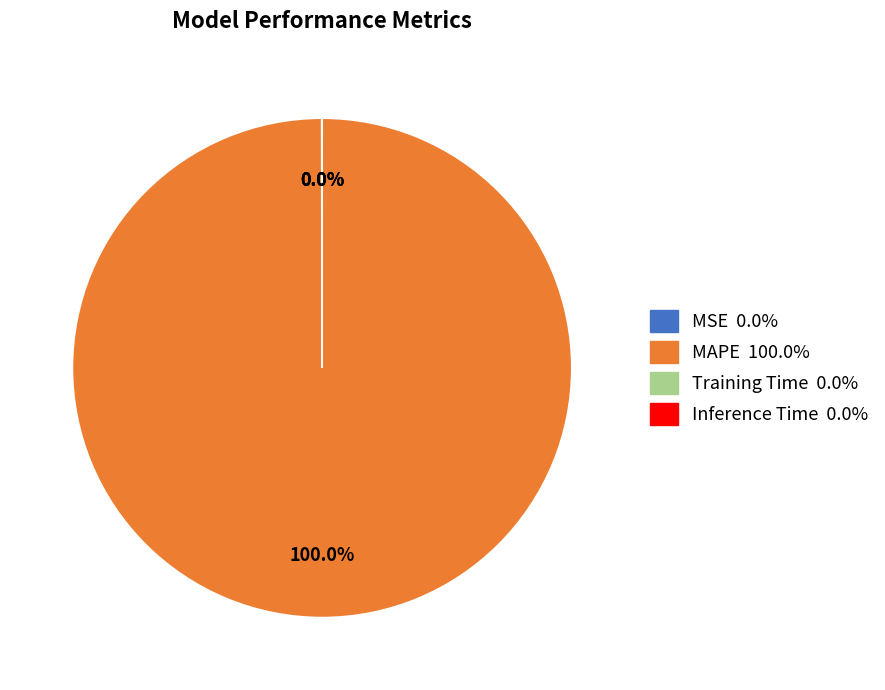

To the nearest percent, what percentage of the pie is MAPE?

100%